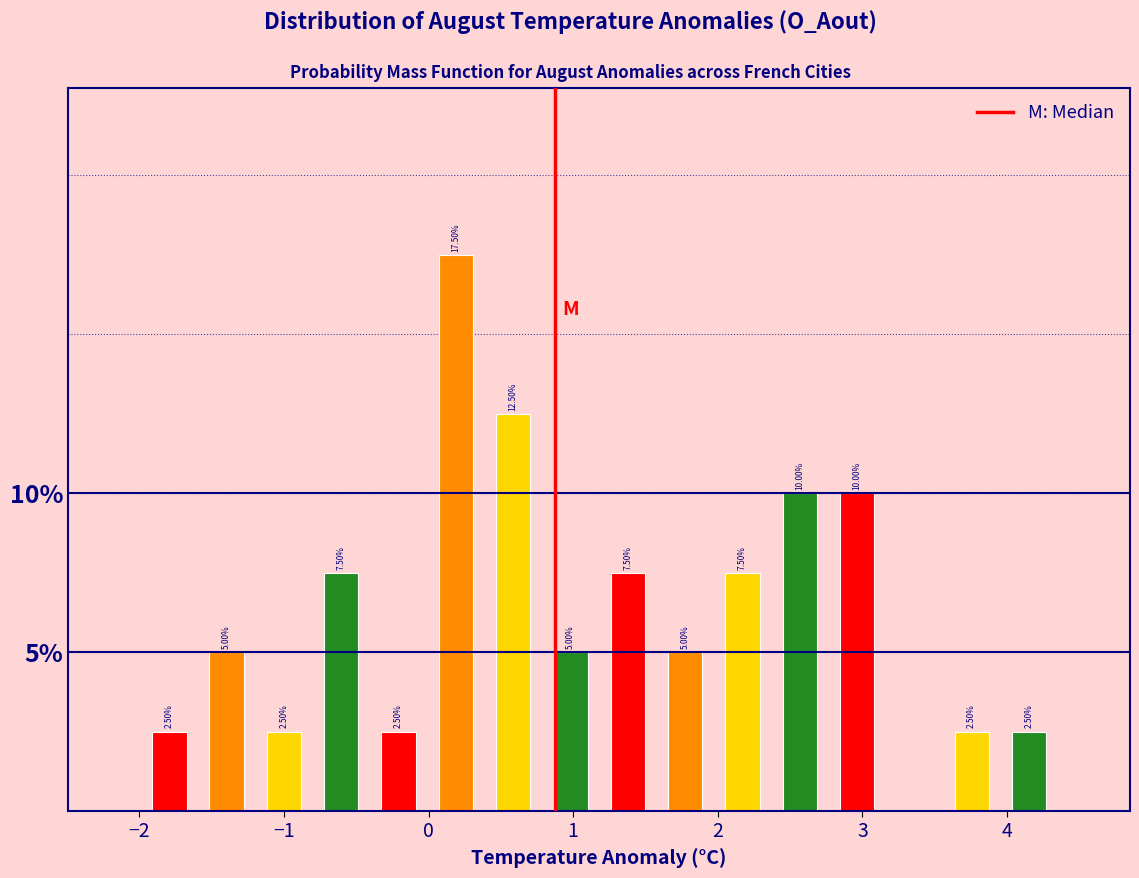

Around what value on the x-axis is the tallest bar? Give the approximate position of its centre, as read against the axis.

0.2